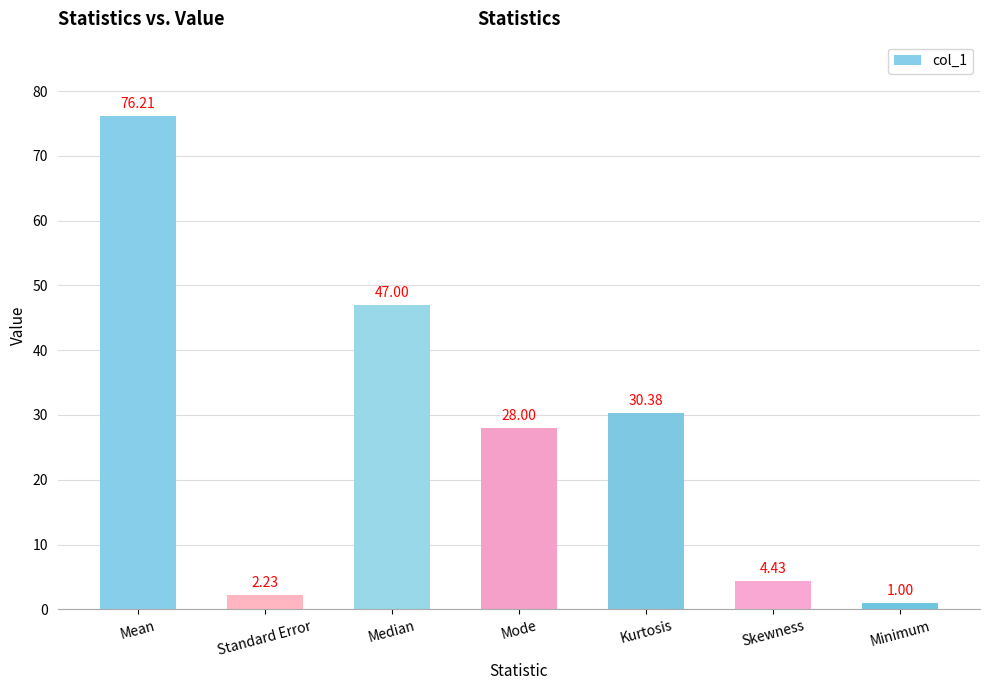

Where is the data nearest to the value 38?

Kurtosis